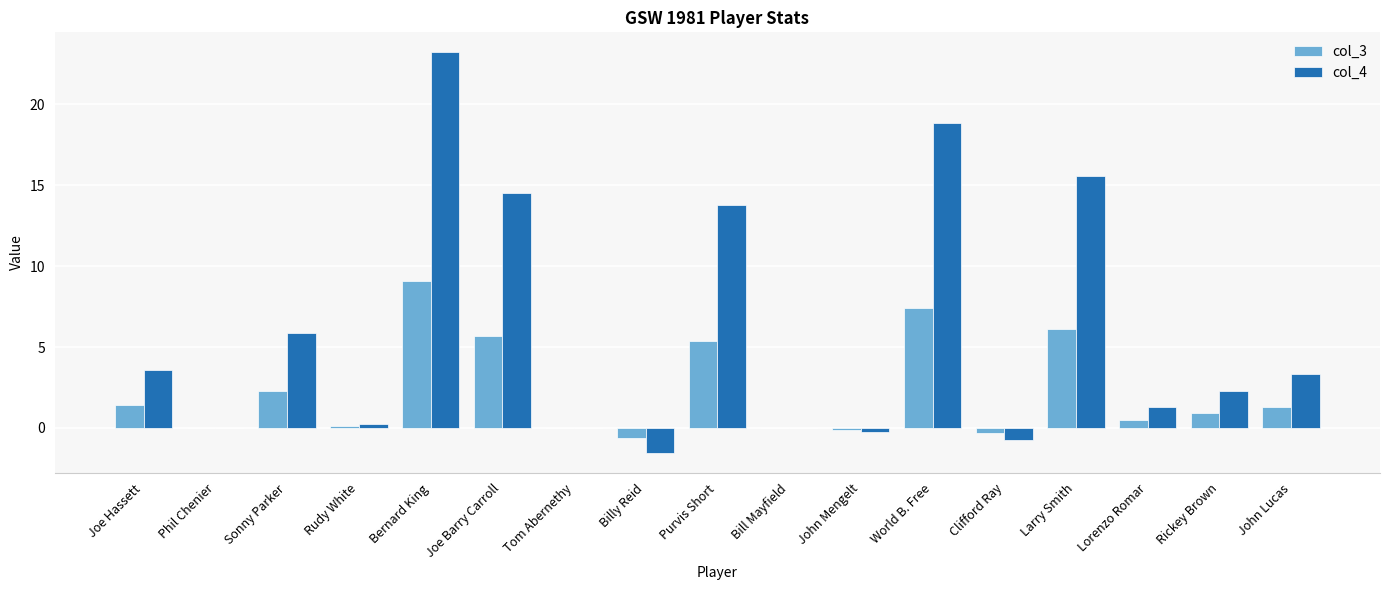

At which label is col_3 closest to 4?

Purvis Short